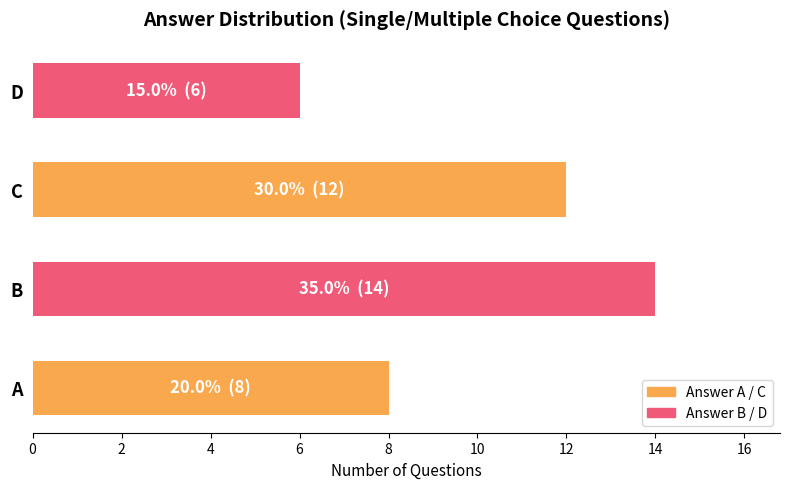

How many bars are there in total?

4